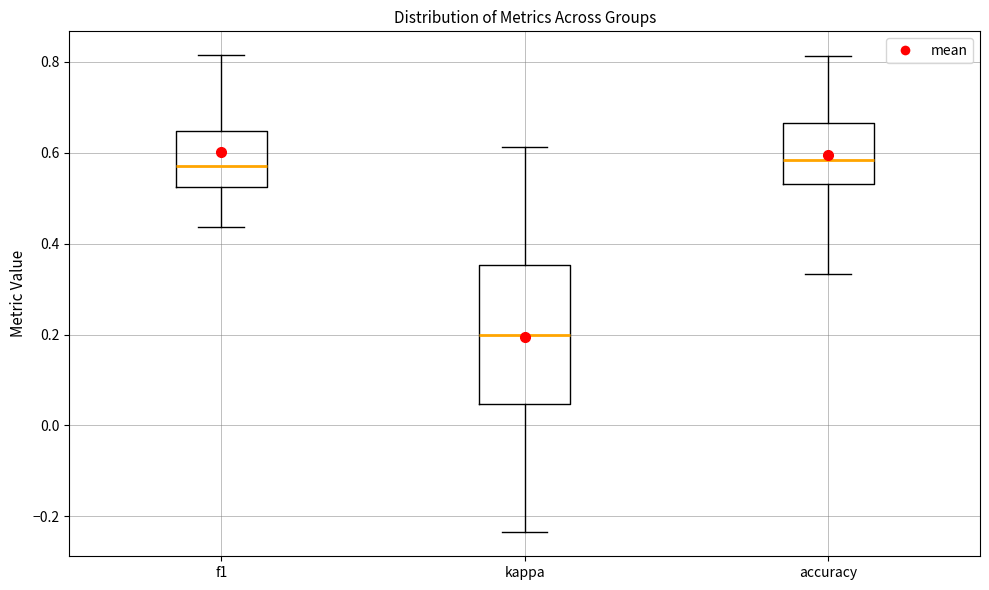

Which box is the tallest, from its lower edge to its upper edge?

kappa